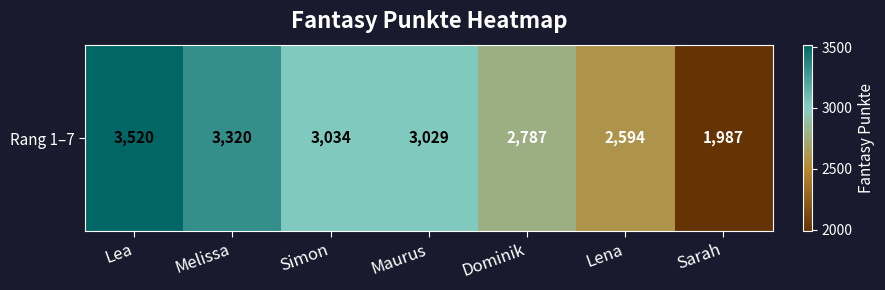

Reading left to right, transcribe all the data shown in this chart.

Lea=3520	Melissa=3320	Simon=3034	Maurus=3029	Dominik=2787	Lena=2594	Sarah=1987